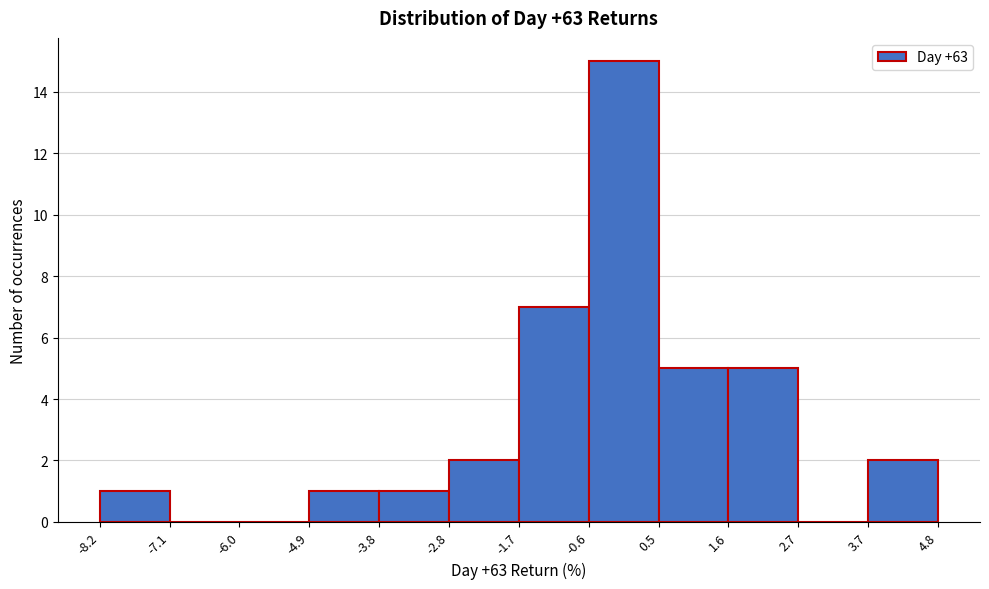

Reading left to right, transcribe this chart: for each bar, give the range it covers on the x-axis and its height. The values are not printed on the chart, so give them approximately, as read against the axis.

-8.2 to -7.1: 1
-7.1 to -6.0: 0
-6.0 to -4.9: 0
-4.9 to -3.8: 1
-3.8 to -2.8: 1
-2.8 to -1.7: 2
-1.7 to -0.6: 7
-0.6 to 0.5: 15
0.5 to 1.6: 5
1.6 to 2.7: 5
2.7 to 3.7: 0
3.7 to 4.8: 2